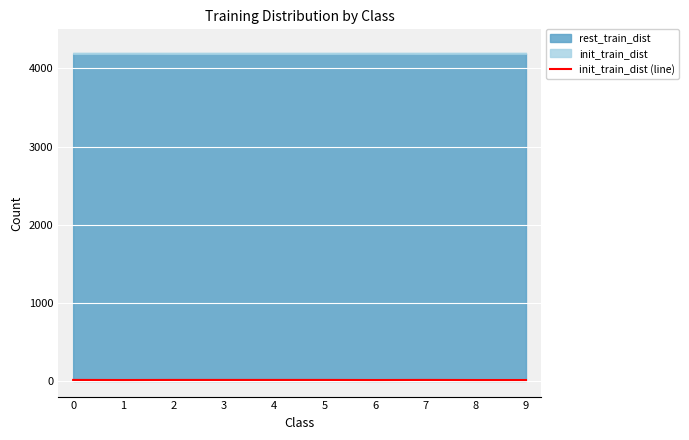

Which has a higher value, 1 or 8?

1